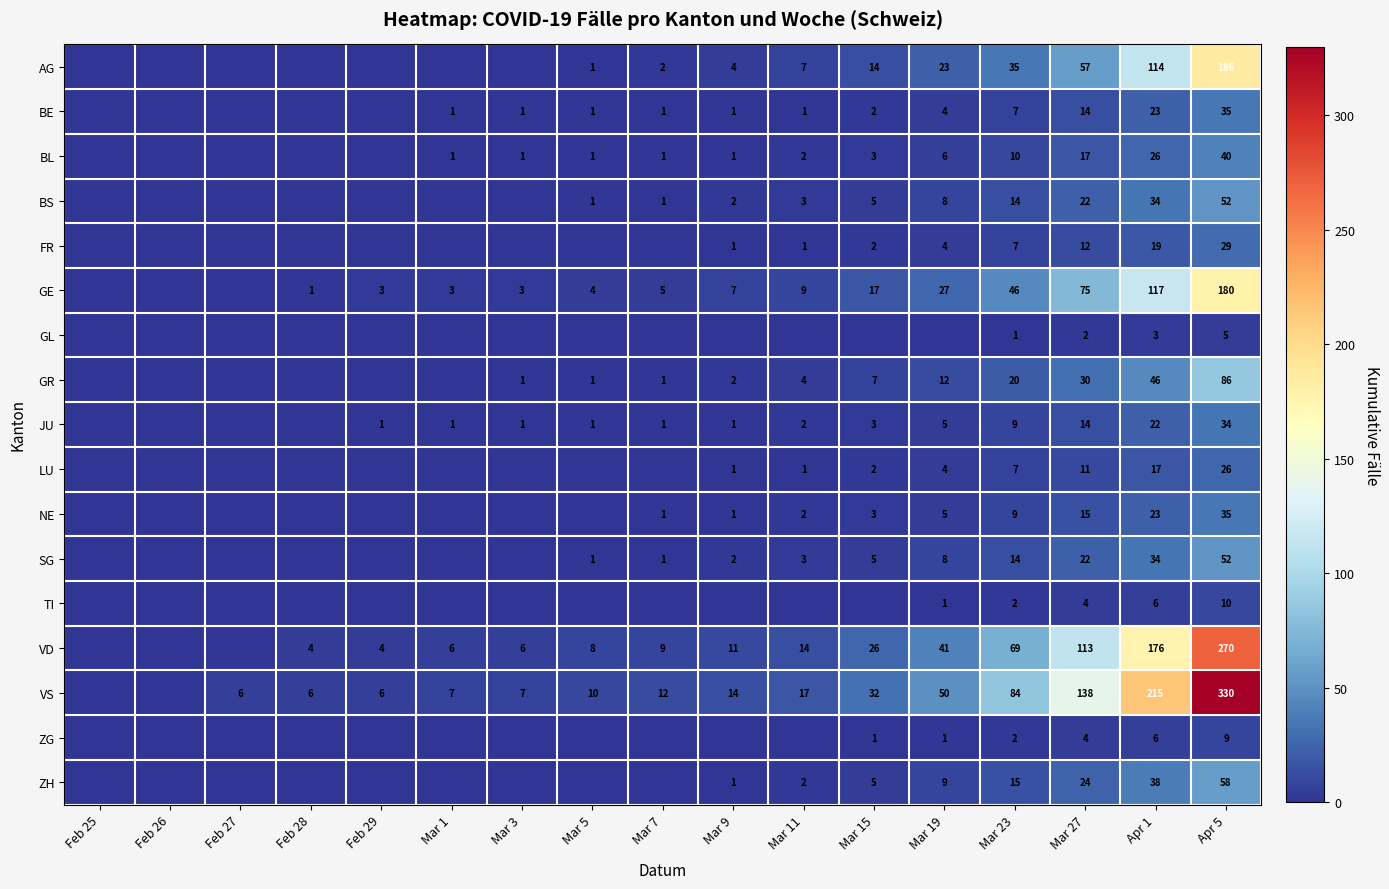

At which category is the sum across all series the highest?

Apr 5